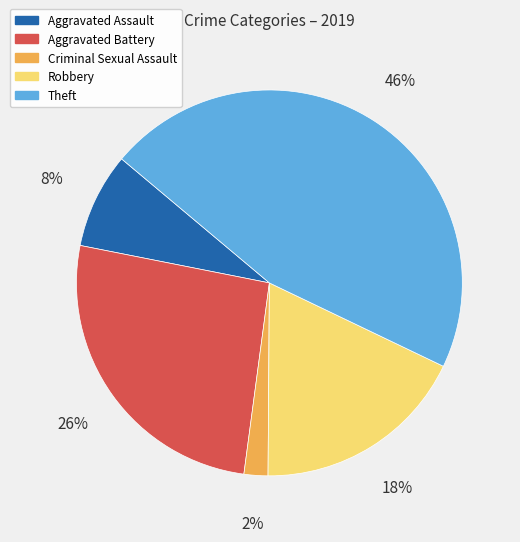

How many slices are in this pie chart?

5